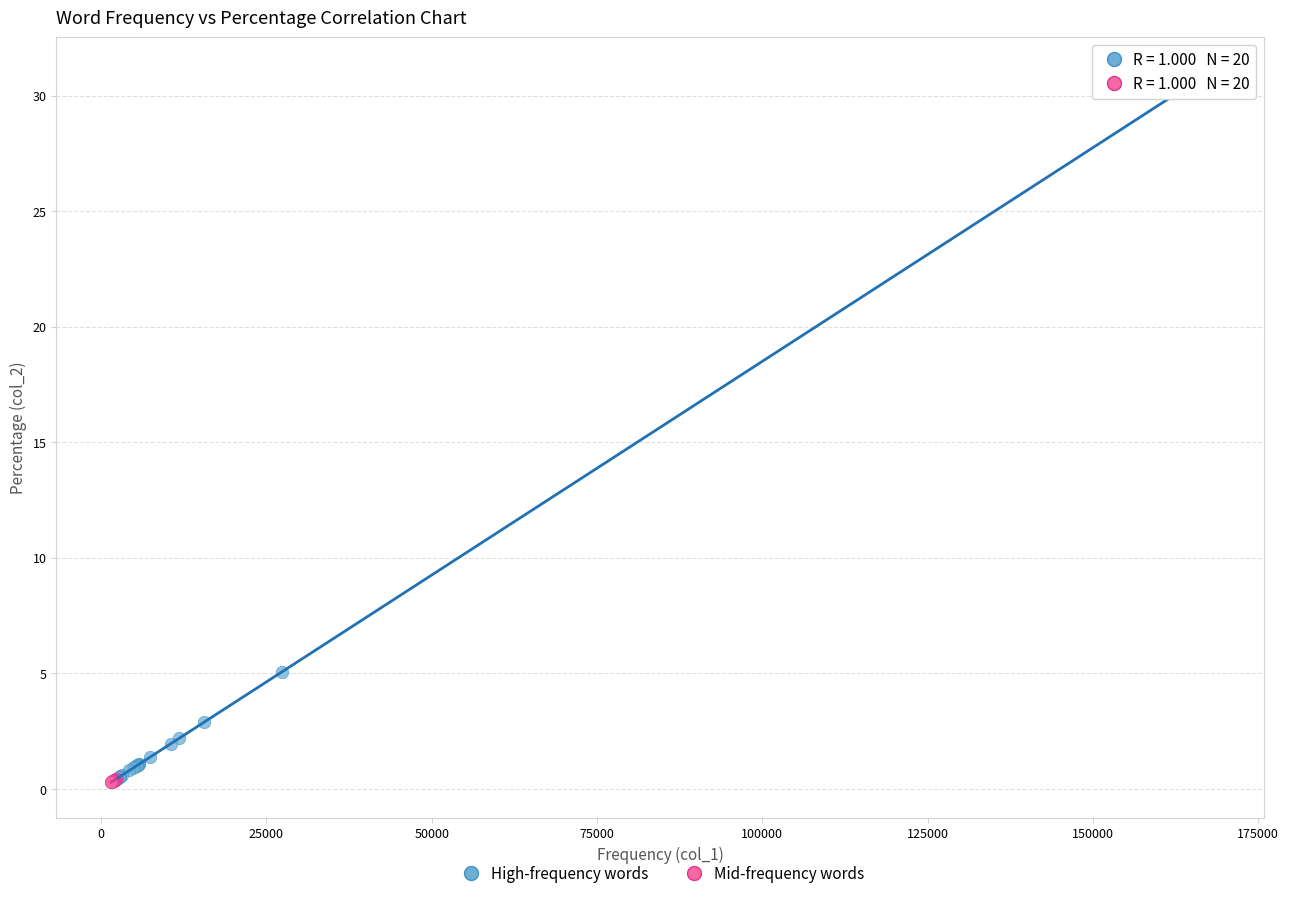

Which series has the largest Y range (max minus min)?

High-frequency words